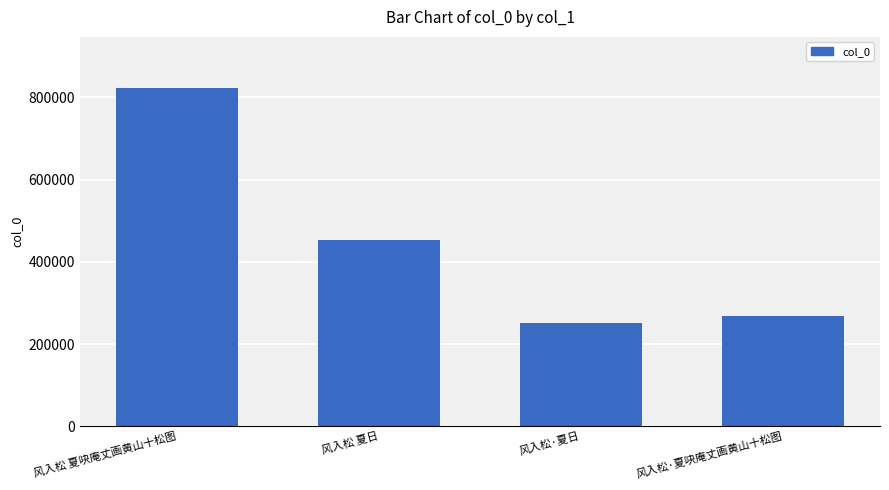

What is the label of the 4th bar from the right?

风入松 夏吷庵丈画黄山十松图